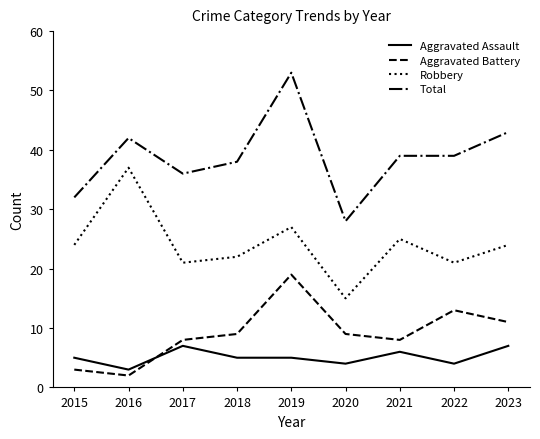

Reading left to right, list all the values displayed in this chart.

Aggravated Assault: 5	3	7	5	5	4	6	4	7
Aggravated Battery: 3	2	8	9	19	9	8	13	11
Robbery: 24	37	21	22	27	15	25	21	24
Total: 32	42	36	38	53	28	39	39	43